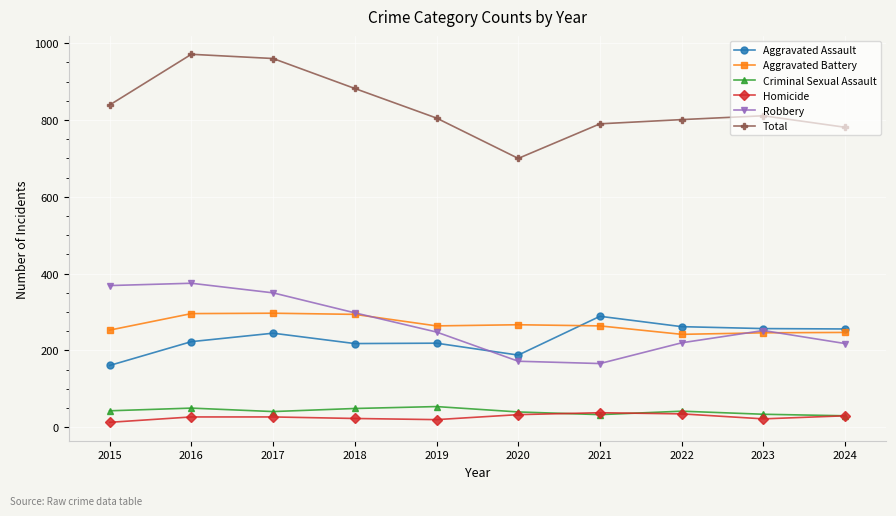

Which series has the widest spread of values?

Total